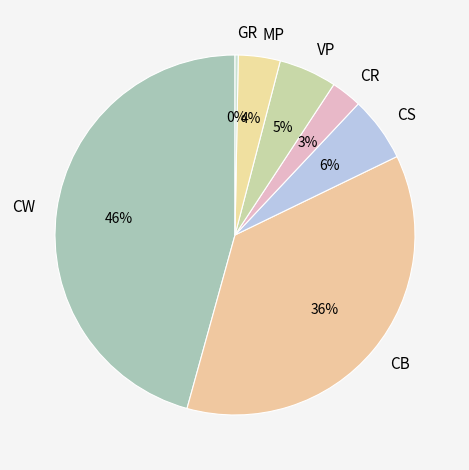

Is there any slice that represents more than half of the pie?

No